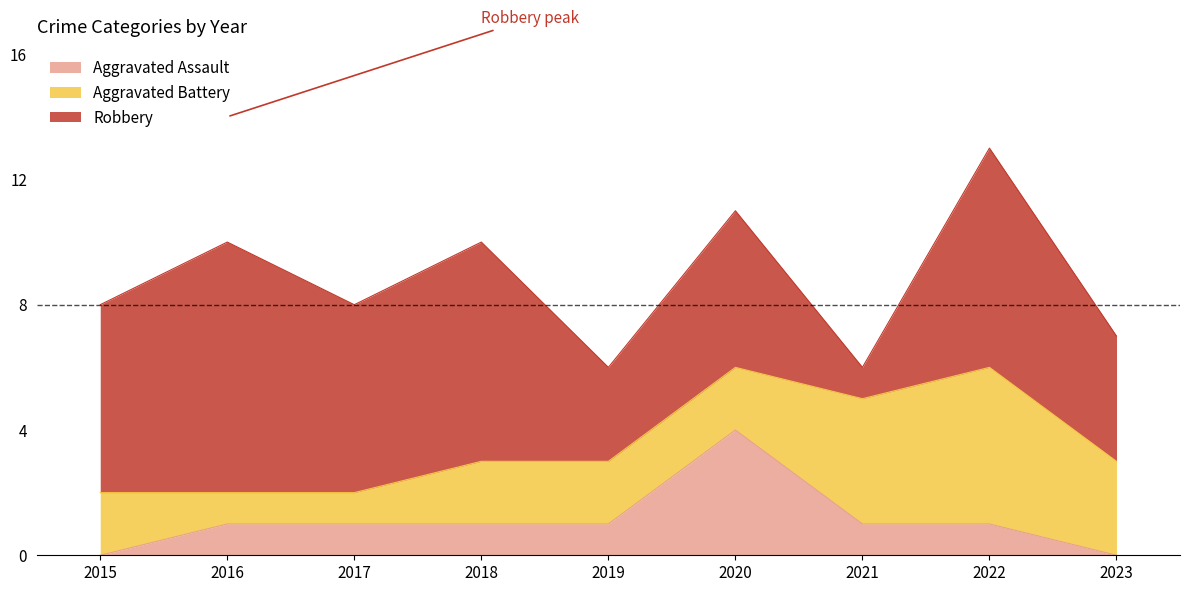

What is the difference between the second highest and minimum values in the Aggravated Battery series?

3